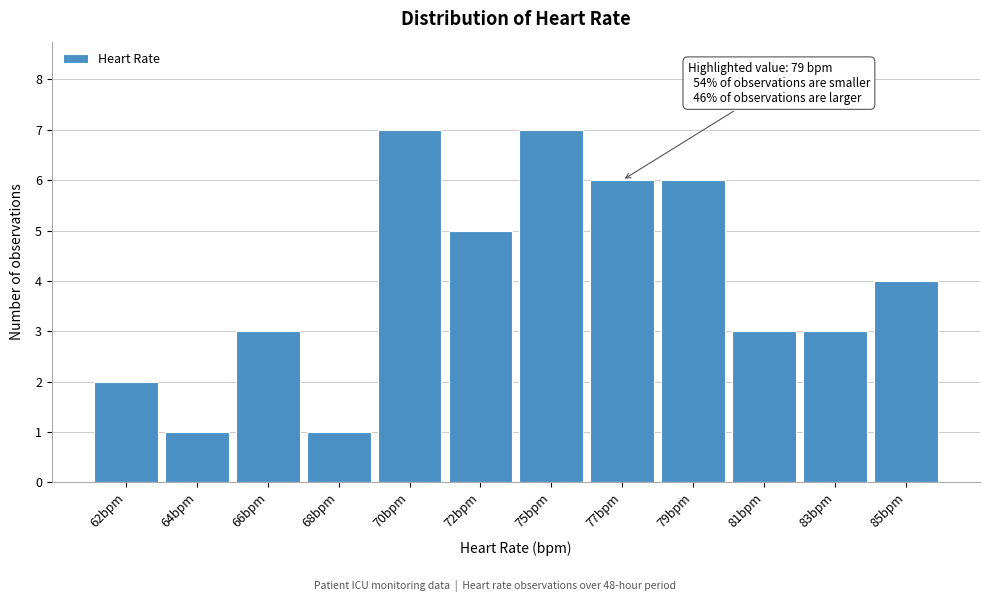

Reading right to left, what are all the values shown in this chart?

4	3	3	6	6	7	5	7	1	3	1	2